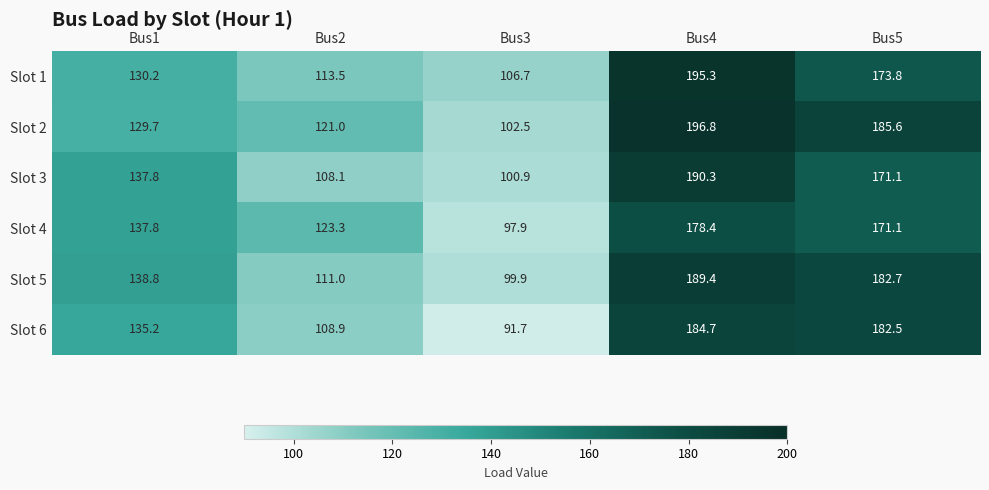

List the series in order of their peak value, lowest first.

Slot 4, Slot 6, Slot 5, Slot 3, Slot 1, Slot 2